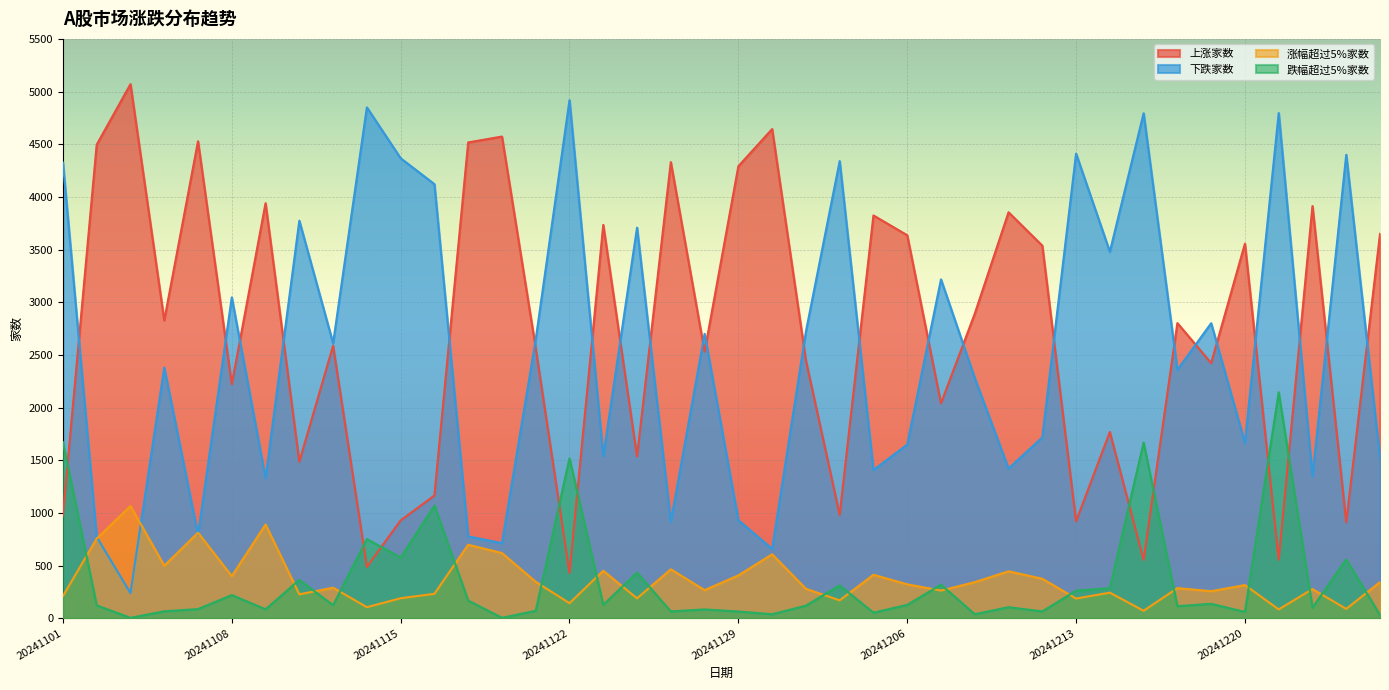

List the series in order of their peak value, highest first.

上涨家数, 下跌家数, 跌幅超过5%家数, 涨幅超过5%家数